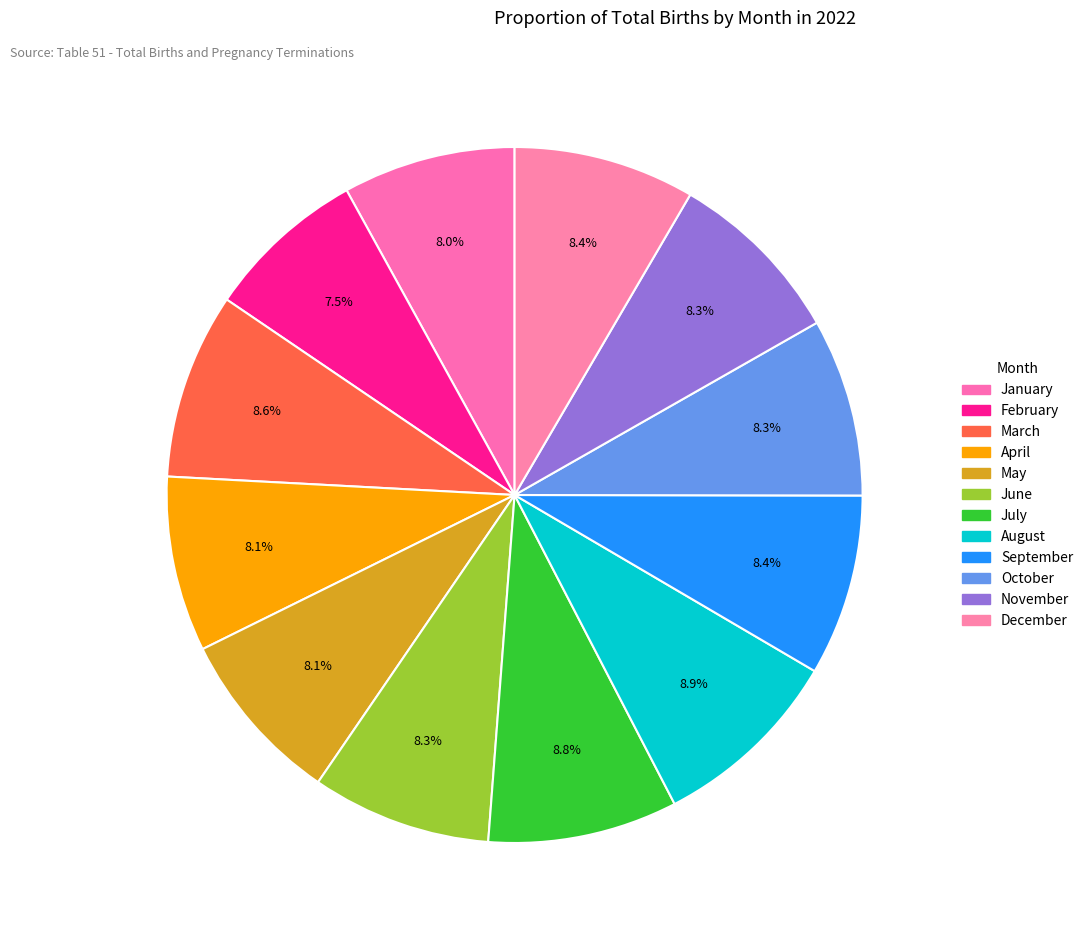

How many slices are in this pie chart?

12